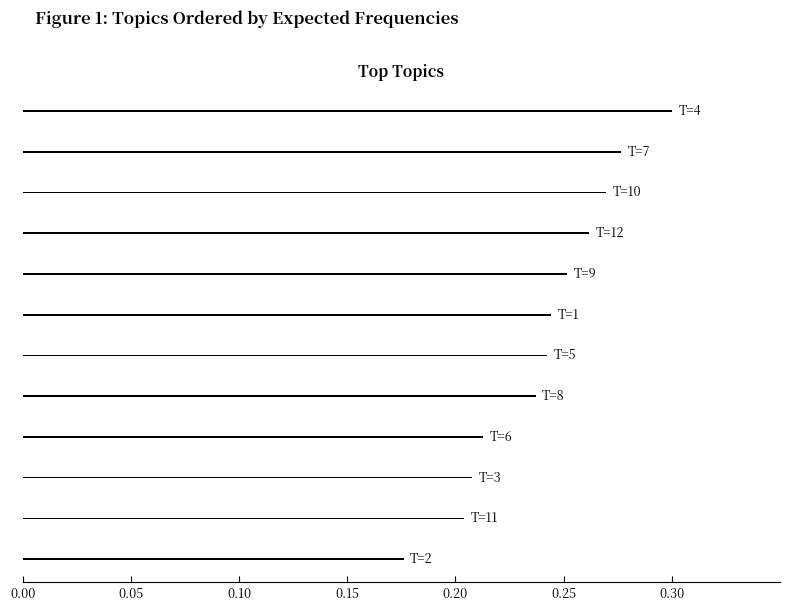

What is the sum of all values?

2.9